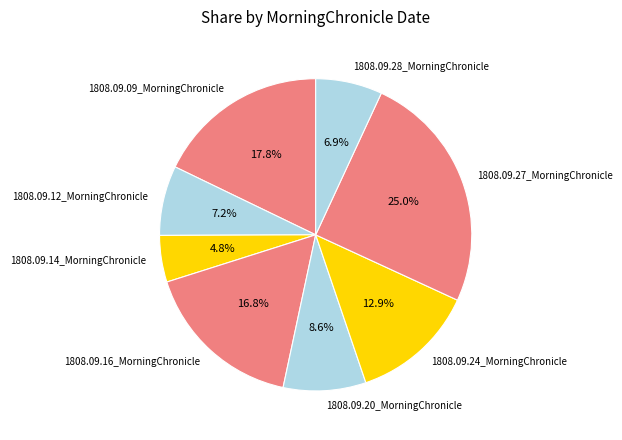

How many segments does this pie chart have?

8